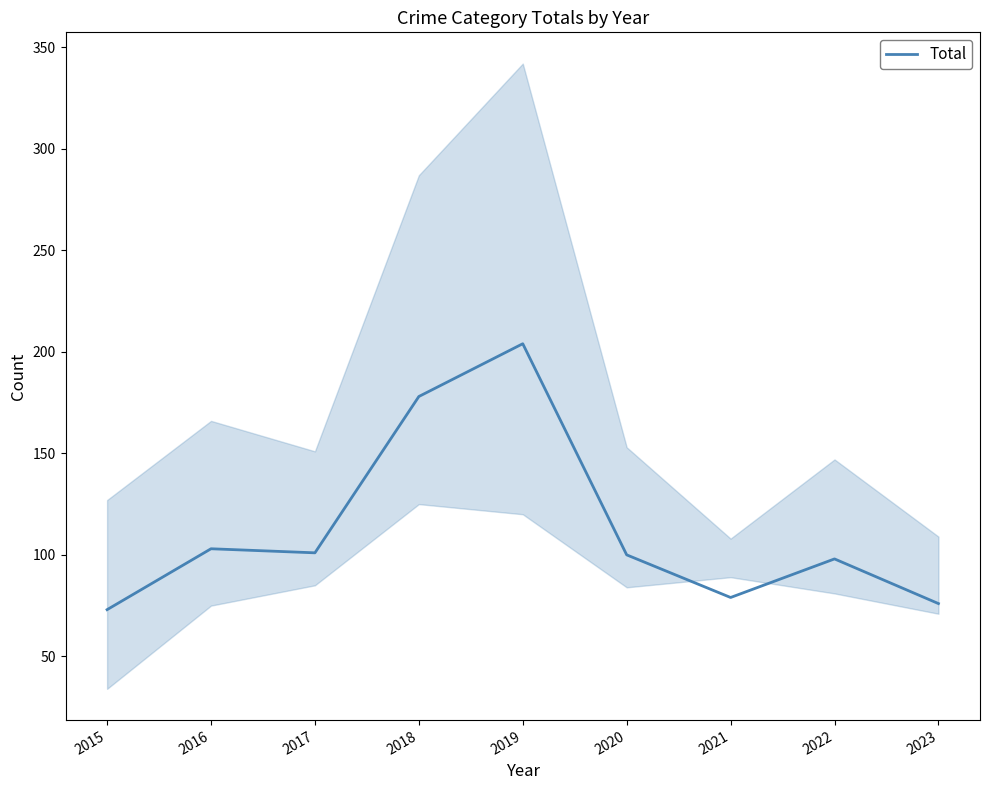

What is the smallest value displayed?

73